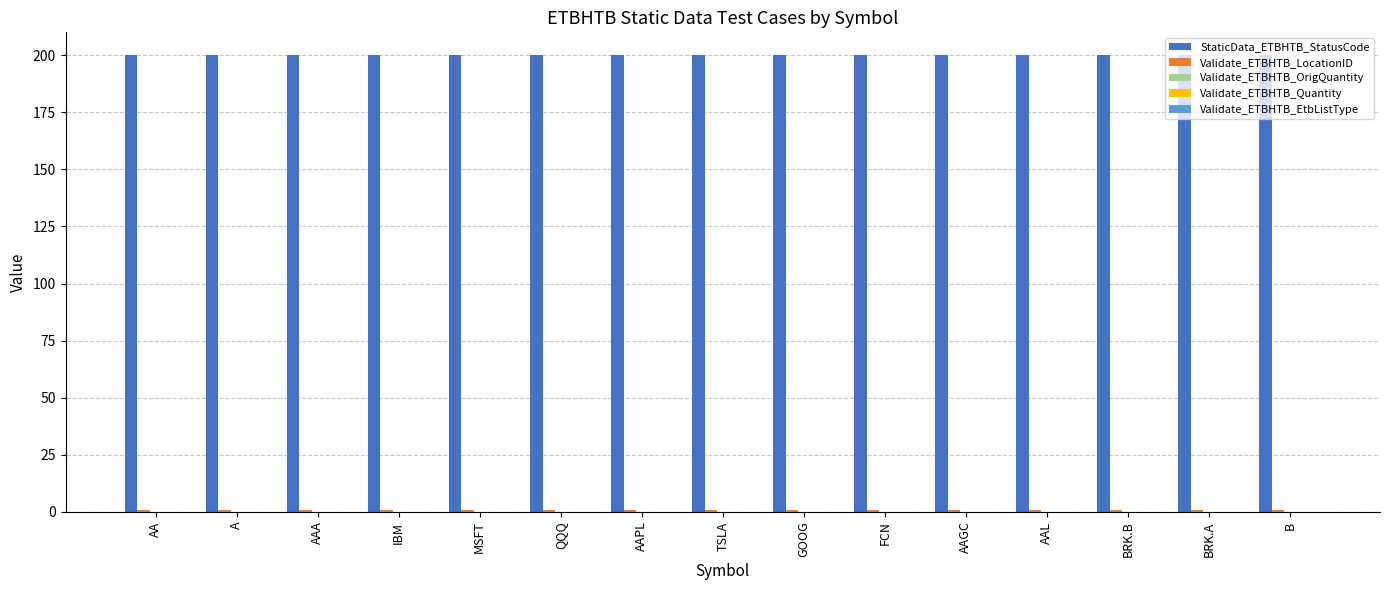

Which series has the largest total across all categories?

StaticData_ETBHTB_StatusCode